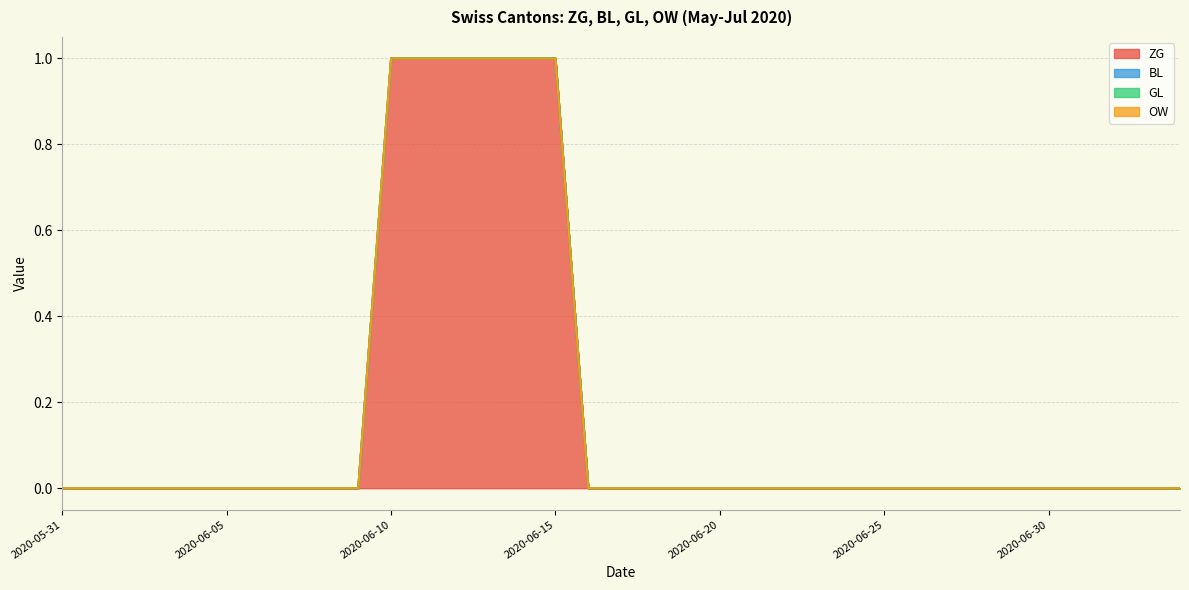

What are all the series names shown in the legend?

ZG, BL, GL, OW